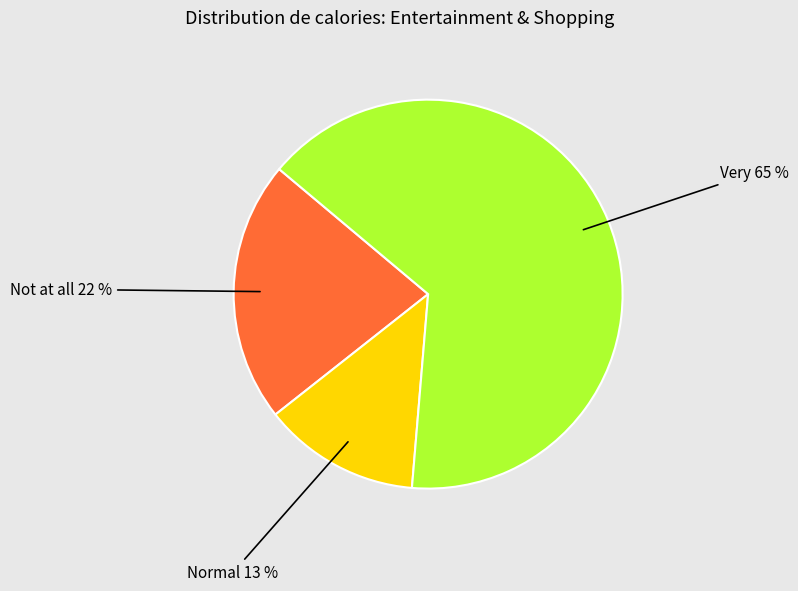

What percentage is the Very slice, to the nearest percent?

65%